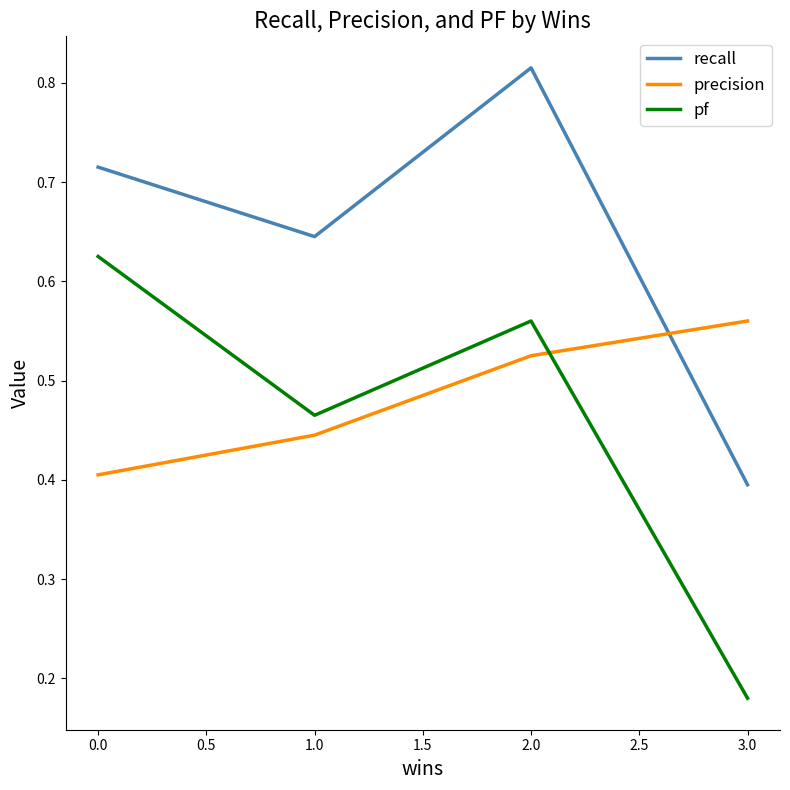

At which label is pf closest to 0?

3.0